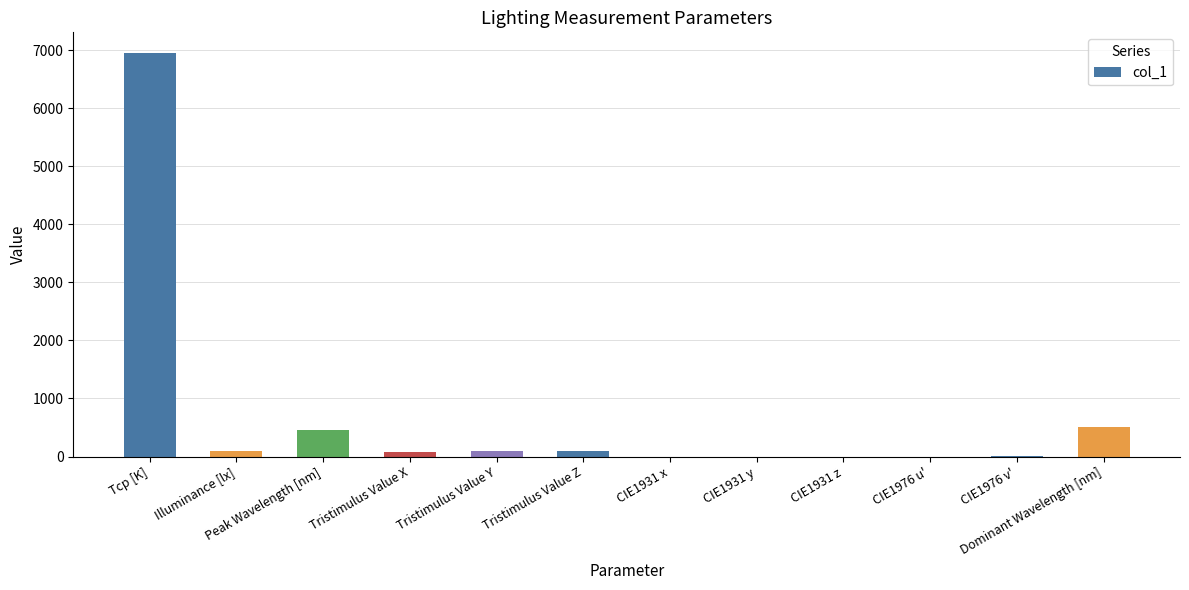

The value at Tristimulus Value X is 83.5. True or false?

True